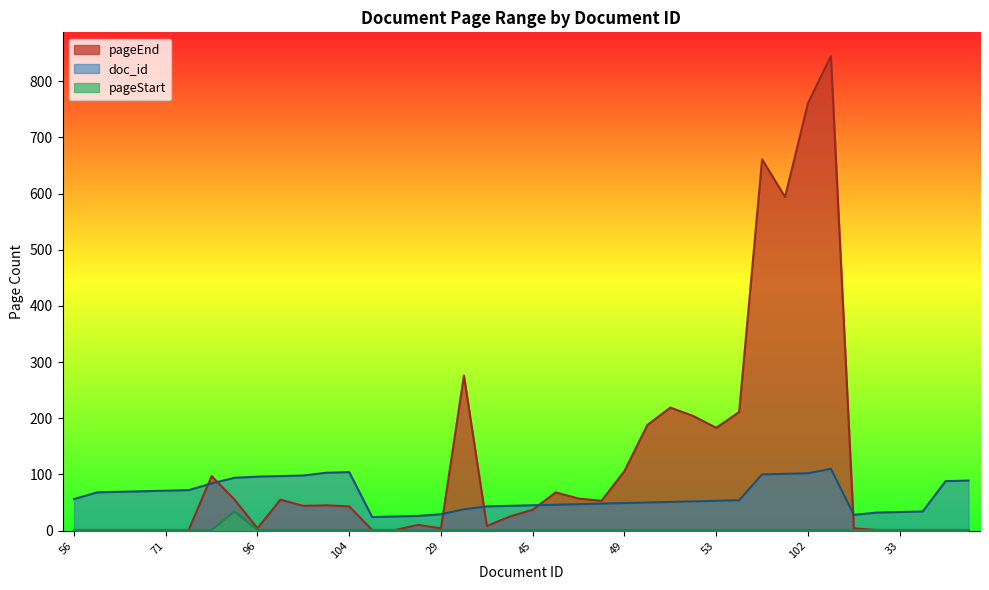

What is the highest value of the pageStart series?

34